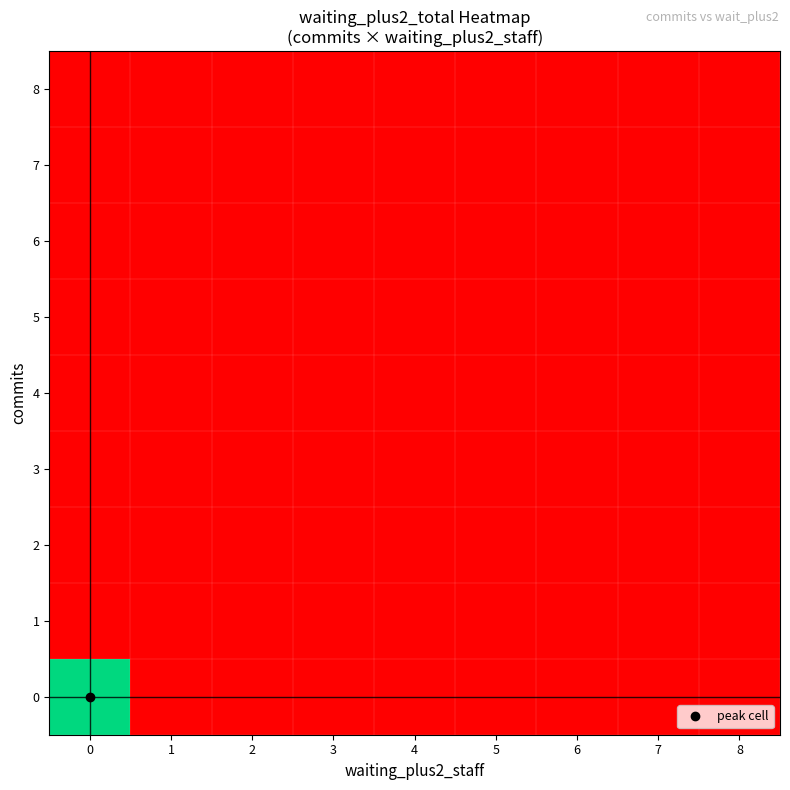

Count the number of data series in this chart.

9